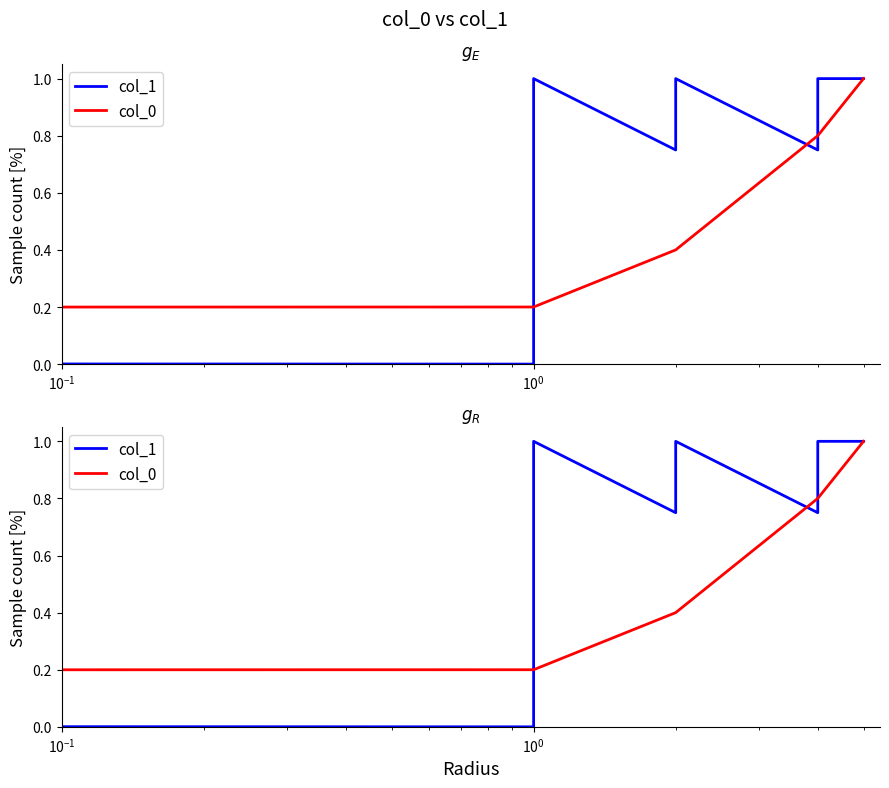

Which series ends up on top after the final intersection of col_0 and col_1?

col_1